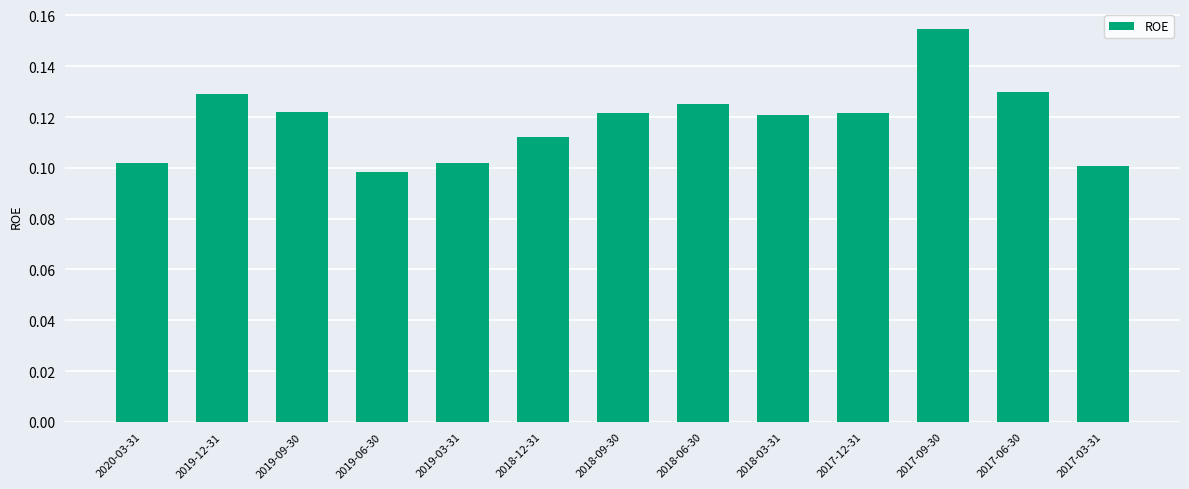

Which category has the highest value across all series?

2017-09-30